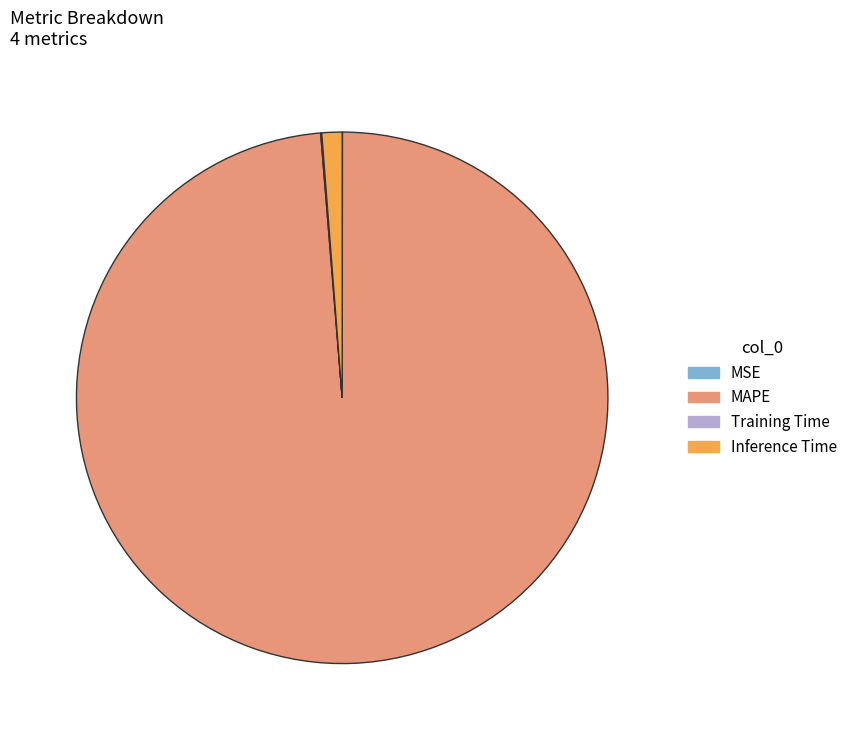

True or false: MAPE accounts for 89% of the total.

False